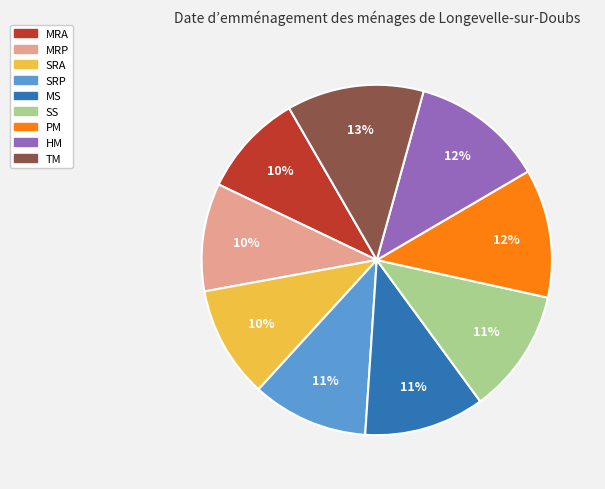

To the nearest percent, what is the combined percentage of SRP and MS?

22%